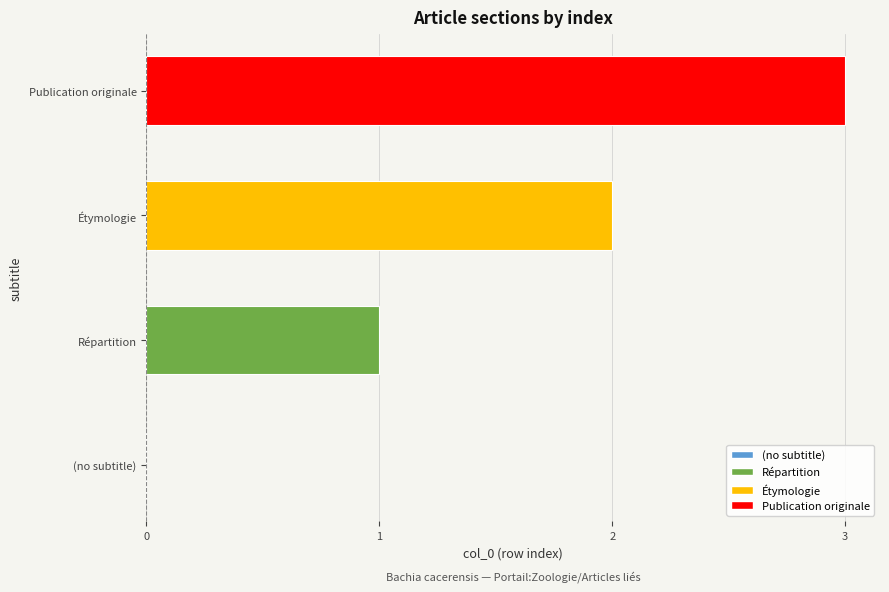

How many positive values are there?

3